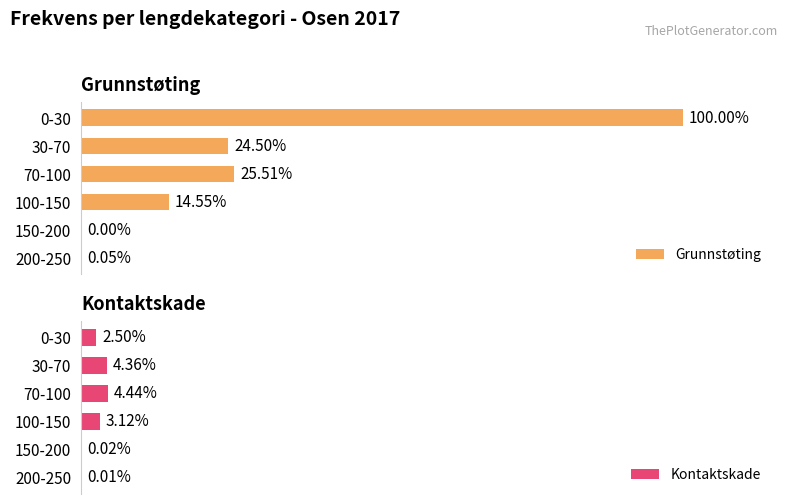

How many data points does each series have?

6